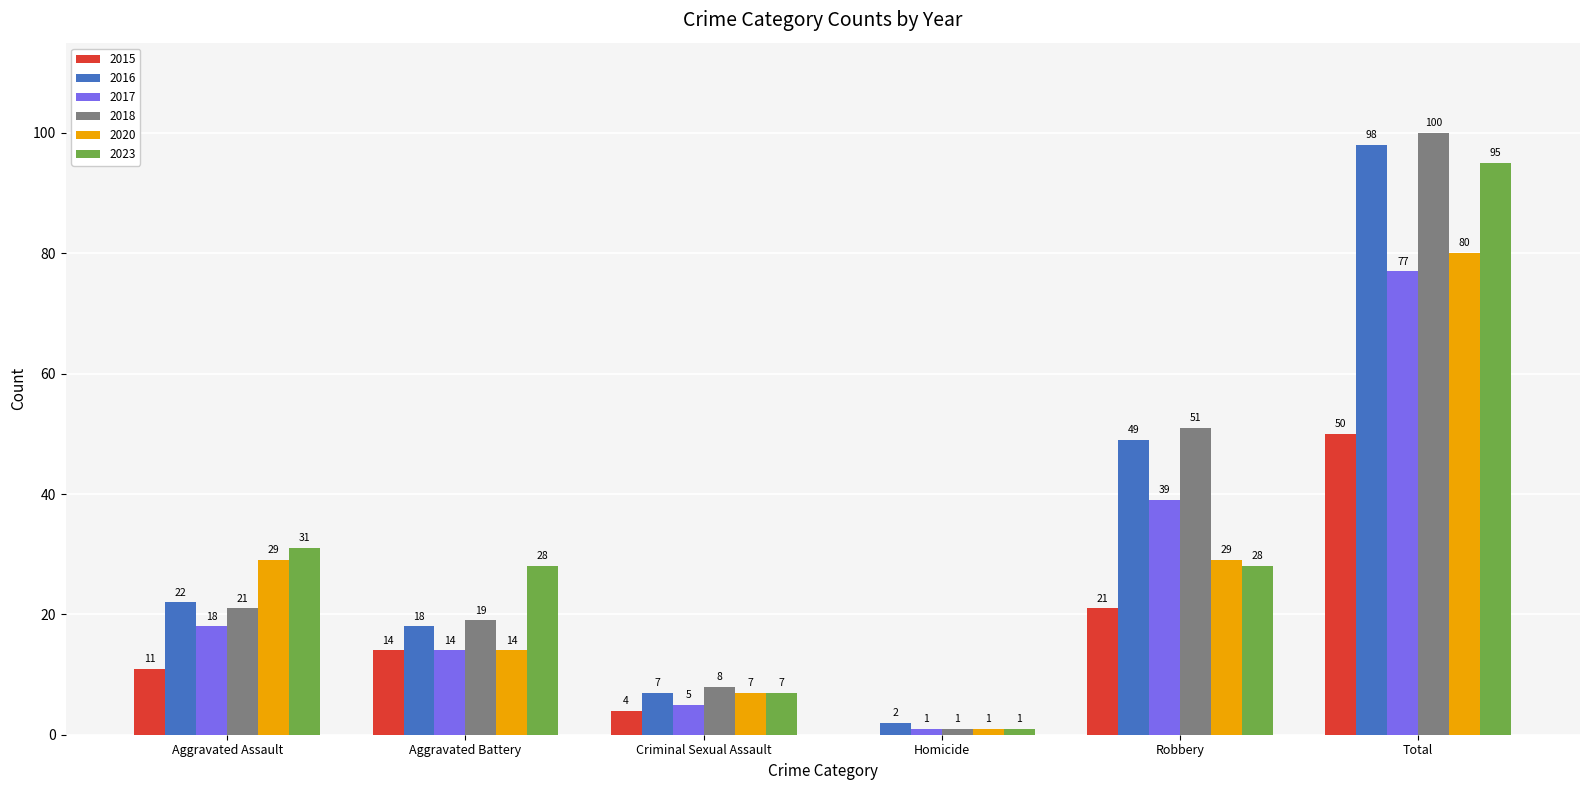

Reading right to left, transcribe all the data shown in this chart.

2015: Total=50	Robbery=21	Homicide=0	Criminal Sexual Assault=4	Aggravated Battery=14	Aggravated Assault=11
2016: Total=98	Robbery=49	Homicide=2	Criminal Sexual Assault=7	Aggravated Battery=18	Aggravated Assault=22
2017: Total=77	Robbery=39	Homicide=1	Criminal Sexual Assault=5	Aggravated Battery=14	Aggravated Assault=18
2018: Total=100	Robbery=51	Homicide=1	Criminal Sexual Assault=8	Aggravated Battery=19	Aggravated Assault=21
2020: Total=80	Robbery=29	Homicide=1	Criminal Sexual Assault=7	Aggravated Battery=14	Aggravated Assault=29
2023: Total=95	Robbery=28	Homicide=1	Criminal Sexual Assault=7	Aggravated Battery=28	Aggravated Assault=31